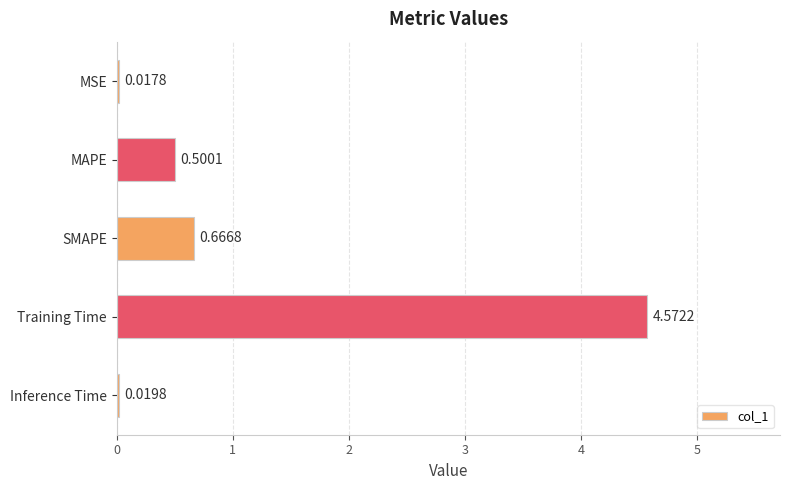

List the labels in order of value, smallest first.

MSE, Inference Time, MAPE, SMAPE, Training Time